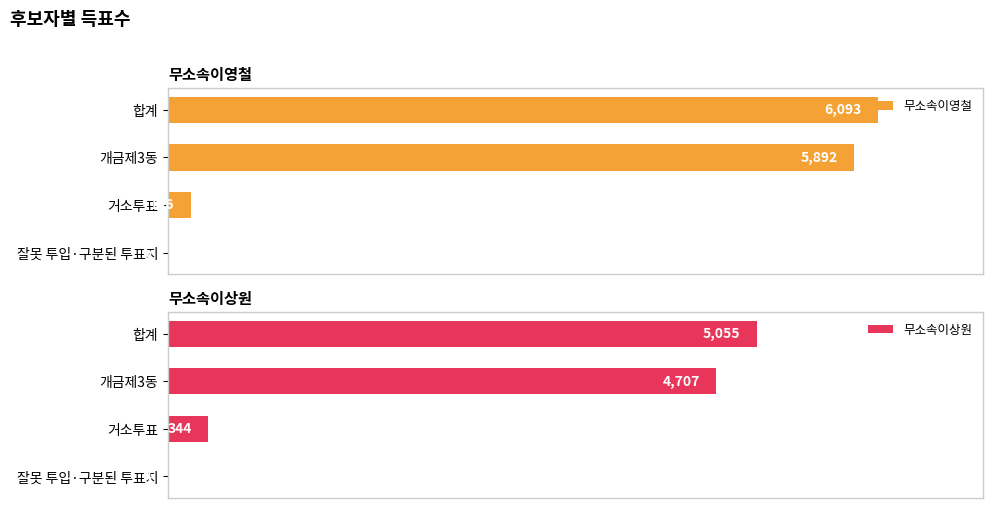

What is the difference between the highest and lowest values at 개금제3동?

1185